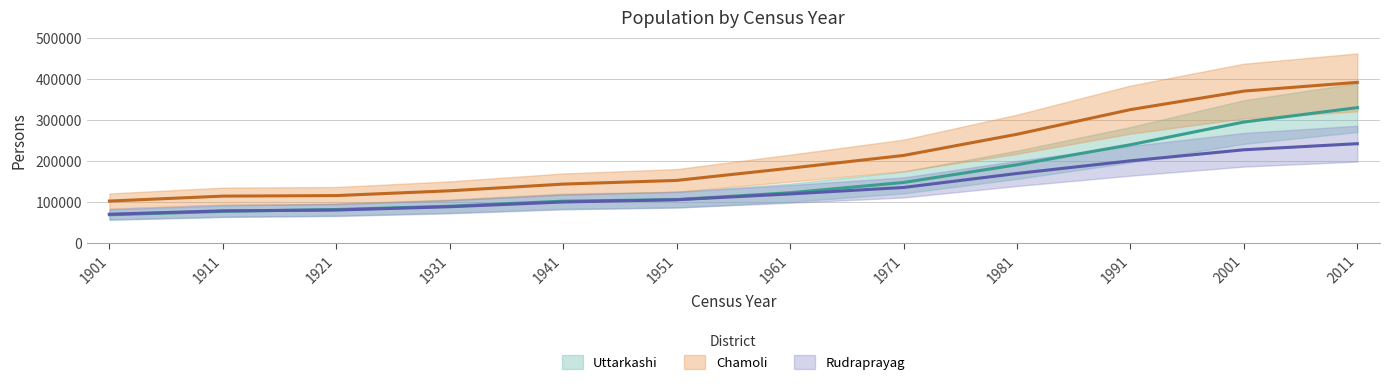

What is the difference between the Uttarkashi values at 1931 and 1941?

12302